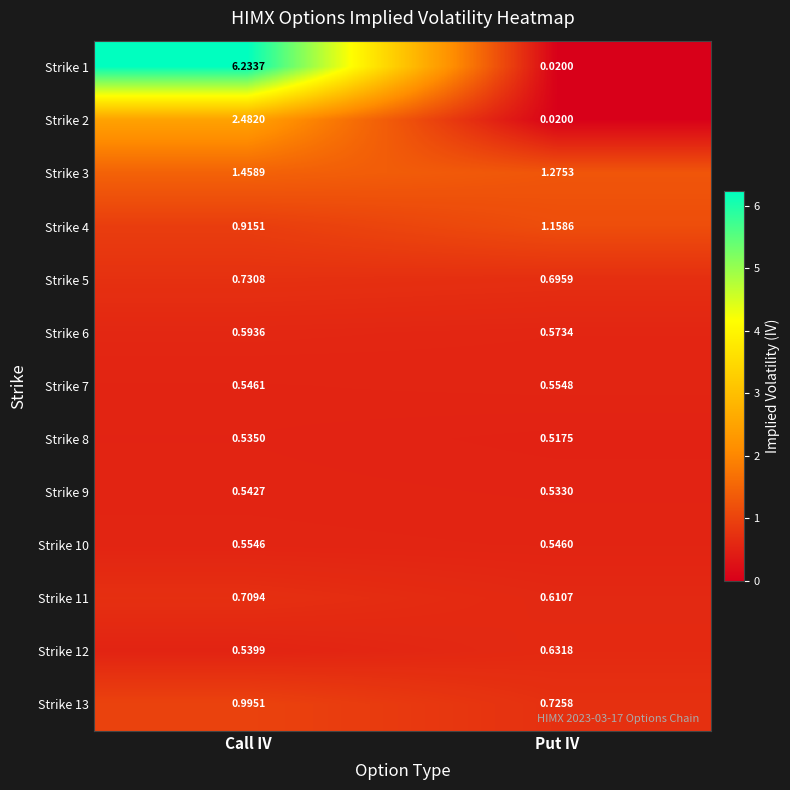

At which category is the sum across all series the highest?

Call IV